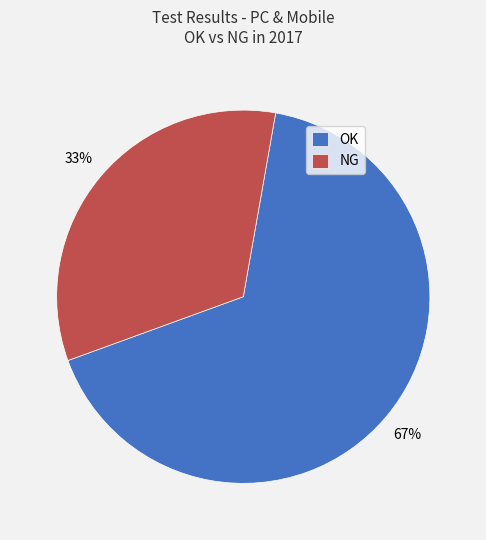

True or false: OK accounts for 74% of the total.

False